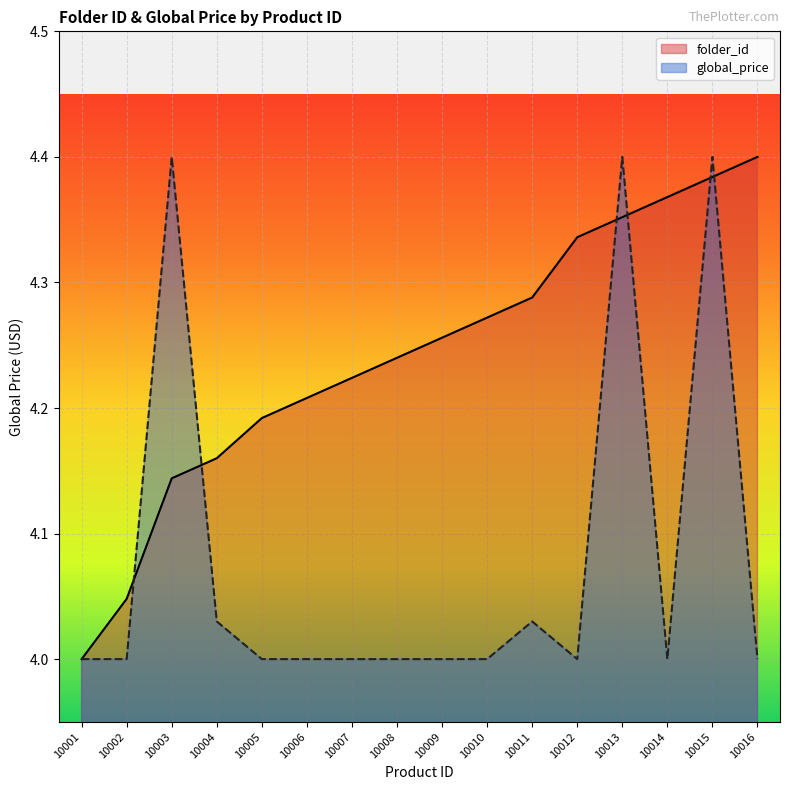

Reading left to right, what are all the values shown in this chart?

folder_id: 10001=4.0	10002=4.0	10003=4.1	10004=4.2	10005=4.2	10006=4.2	10007=4.2	10008=4.2	10009=4.3	10010=4.3	10011=4.3	10012=4.3	10013=4.4	10014=4.4	10015=4.4	10016=4.4
global_price: 10001=4.0	10002=4.0	10003=4.4	10004=4.0	10005=4.0	10006=4.0	10007=4.0	10008=4.0	10009=4.0	10010=4.0	10011=4.0	10012=4.0	10013=4.4	10014=4.0	10015=4.4	10016=4.0